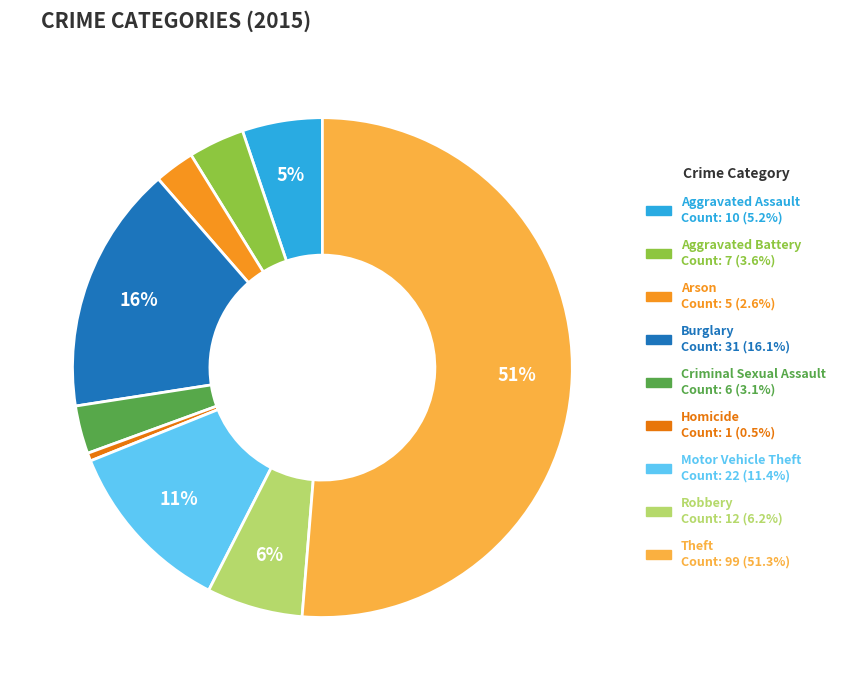

Which category has the smallest portion of the pie?

Homicide